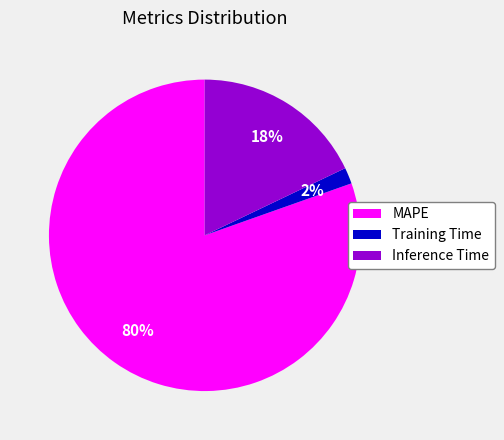

Is the sum of Inference Time and Training Time greater than half?

No